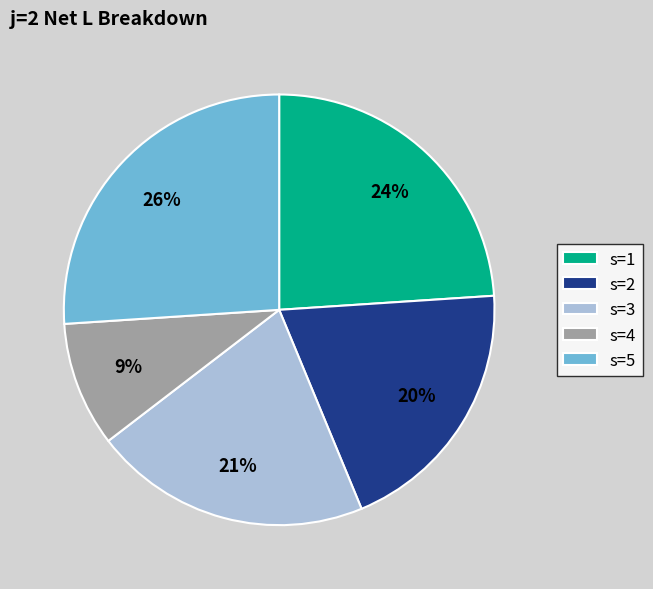

To the nearest percent, what portion does s=2 represent?

20%